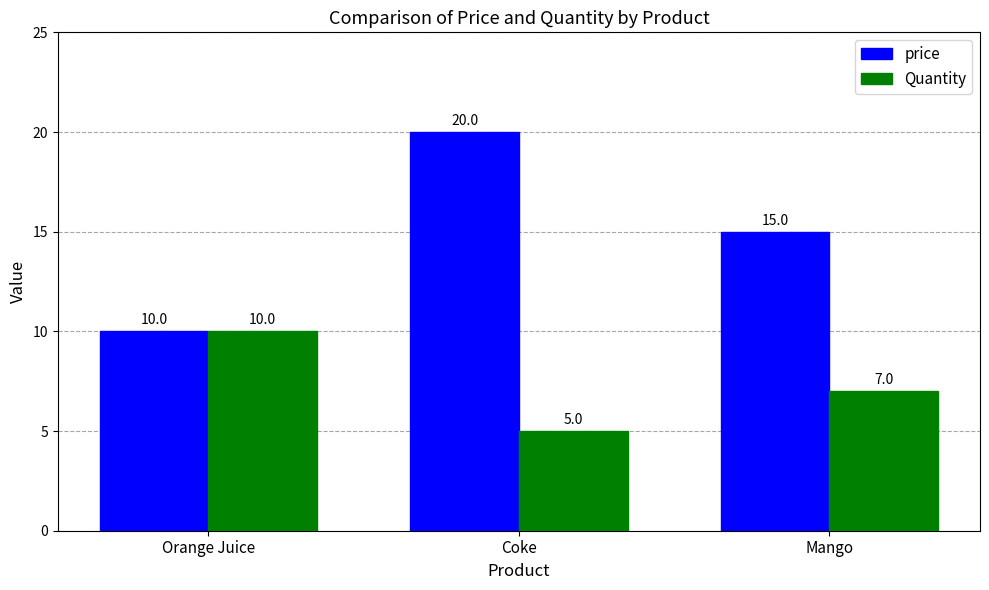

How many groups of bars are there?

3